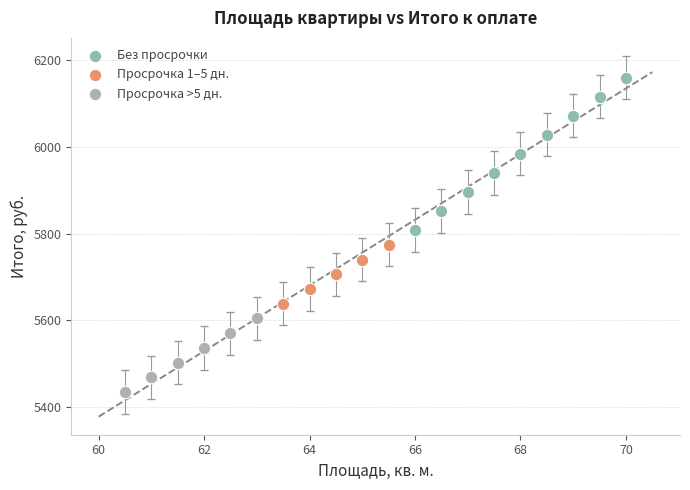

Which series contains the highest Y value?

Без просрочки